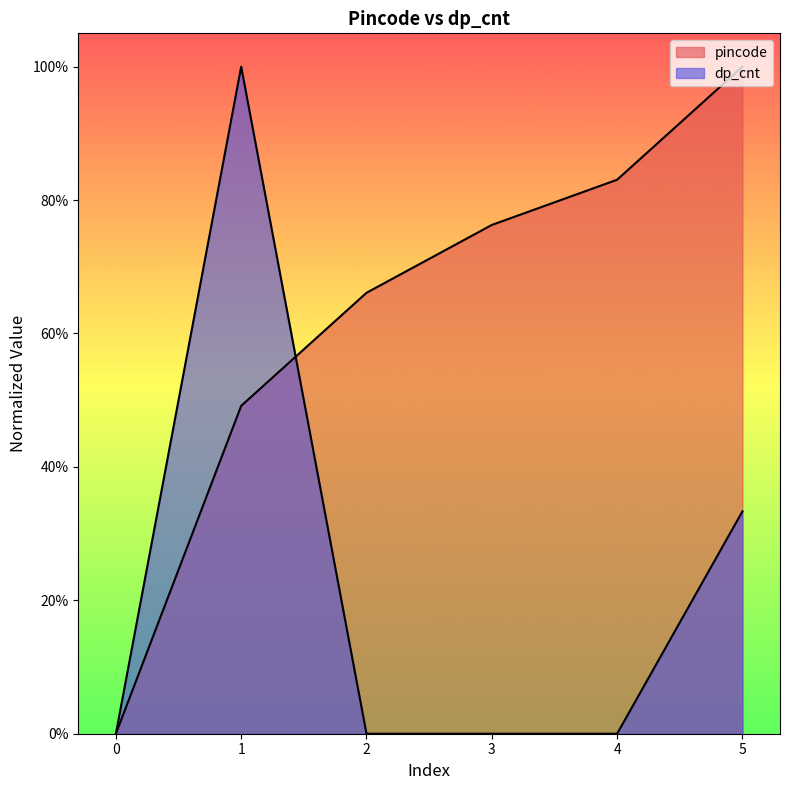

How many times do pincode and dp_cnt cross each other?

1